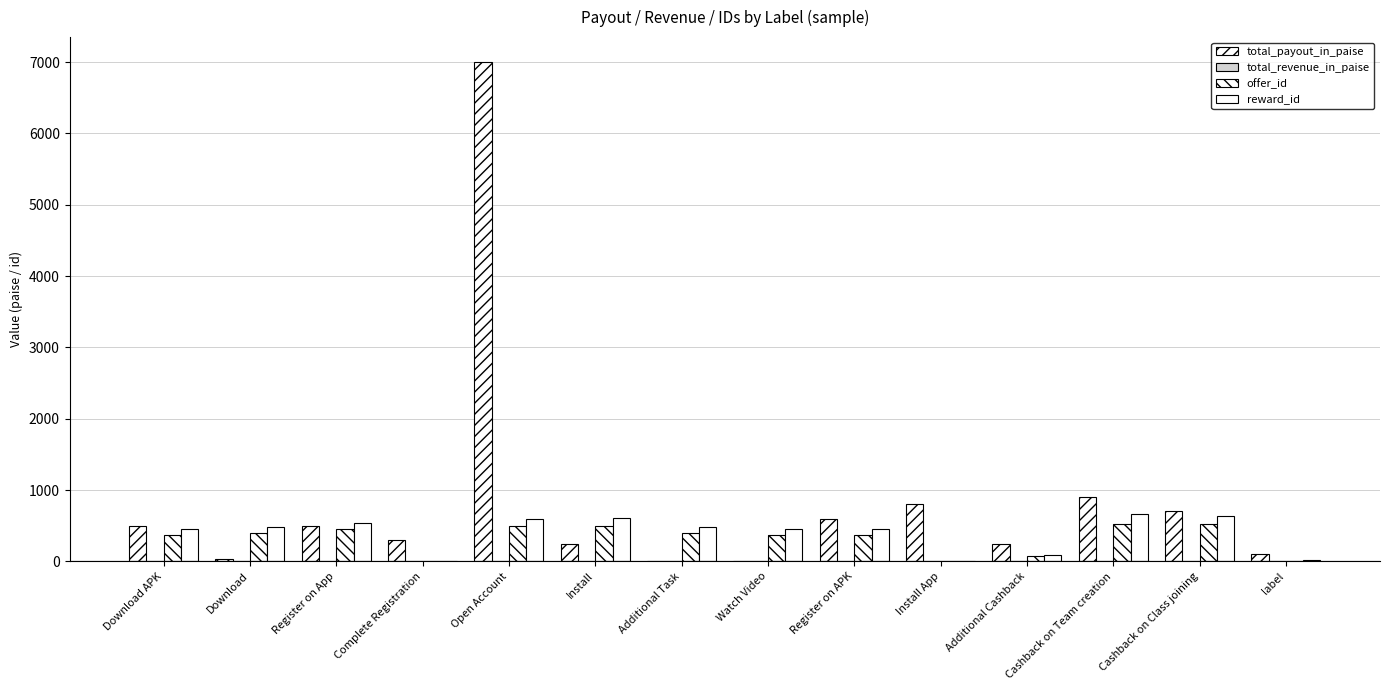

Does the chart contain stacked bars?

No